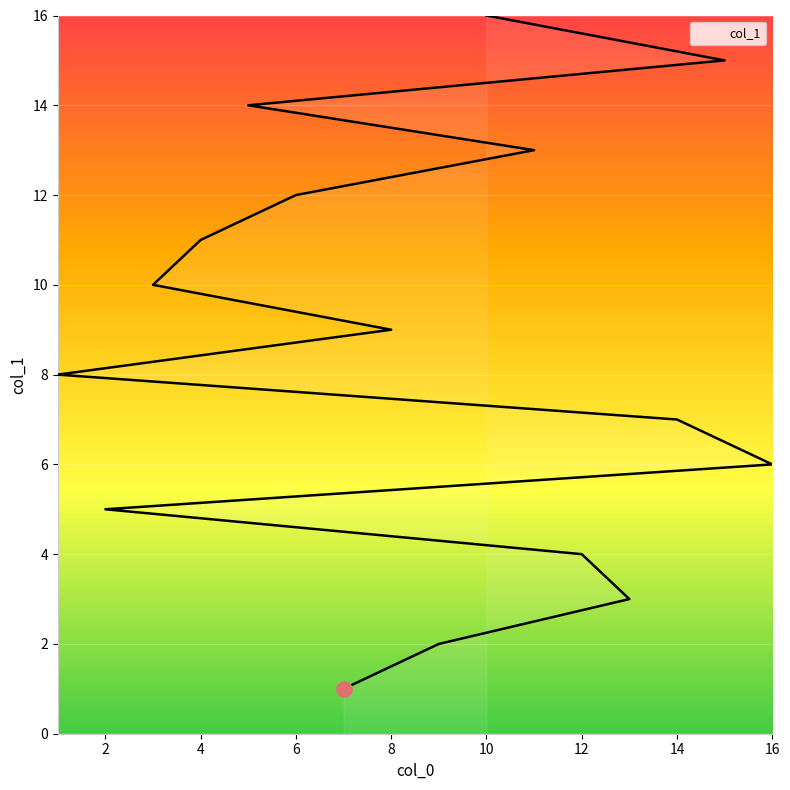

Which has a higher value, 11 or 8?

11